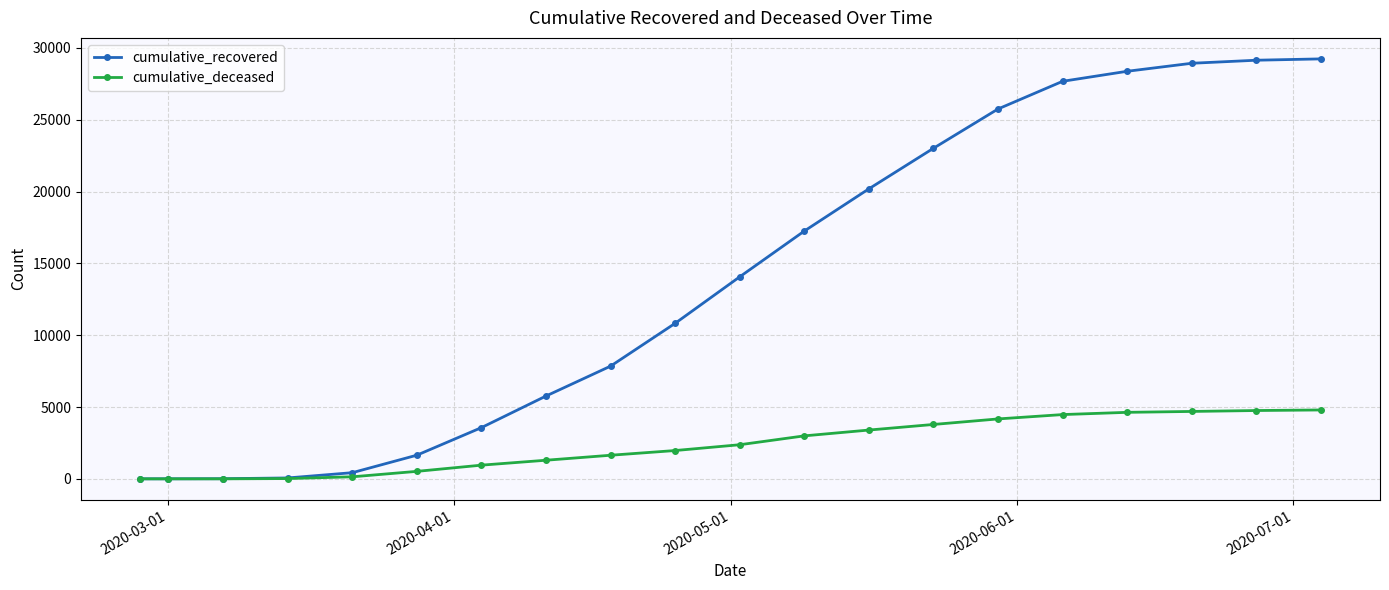

Which series has the widest spread of values?

cumulative_recovered